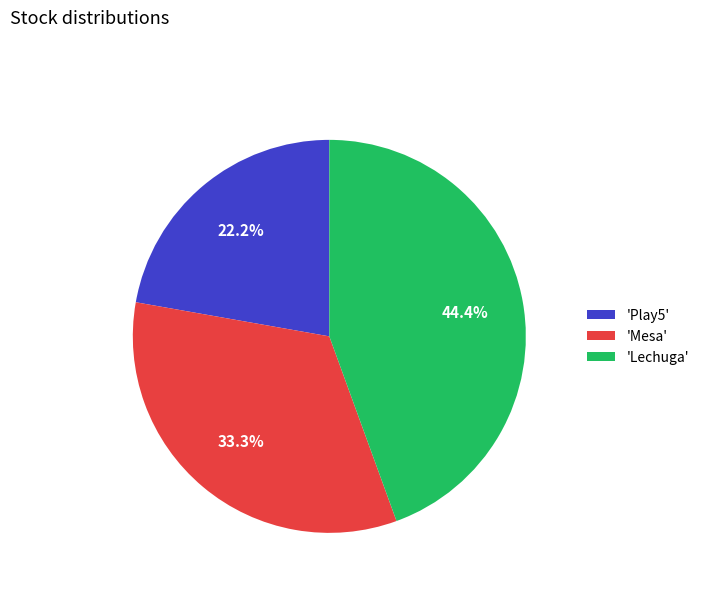

Rank the categories by value from lowest to highest.

'Play5', 'Mesa', 'Lechuga'